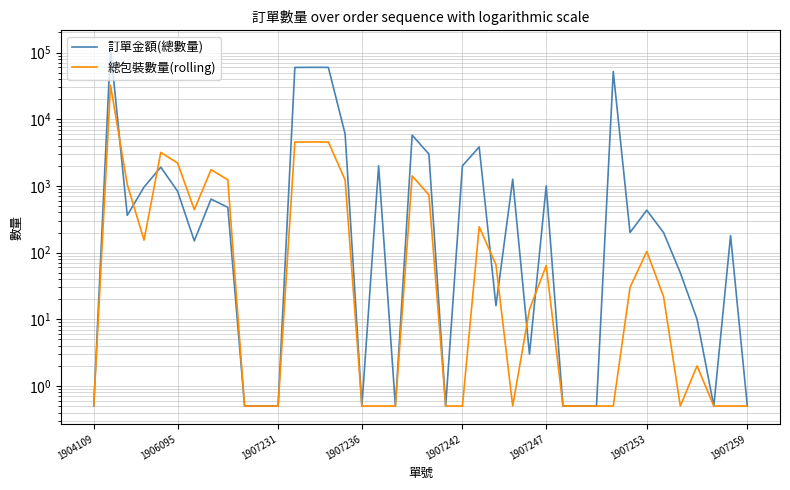

Which series changed the most between 1907231 and 10?

總包裝數量(rolling)